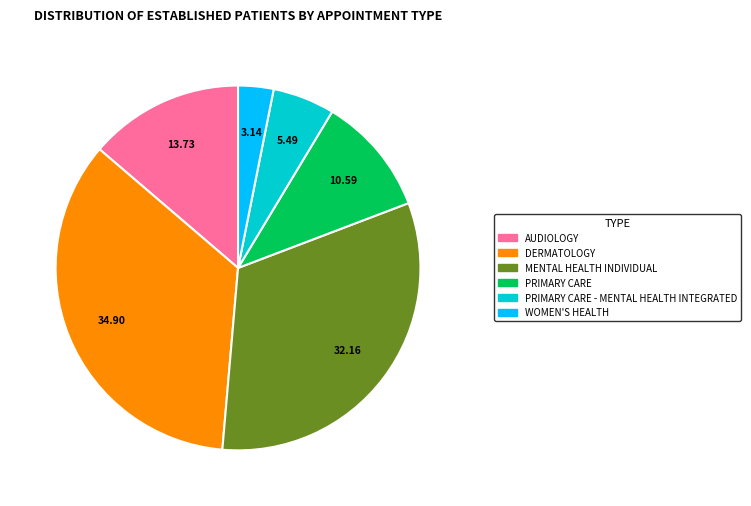

Which slice is the smallest?

WOMEN'S HEALTH